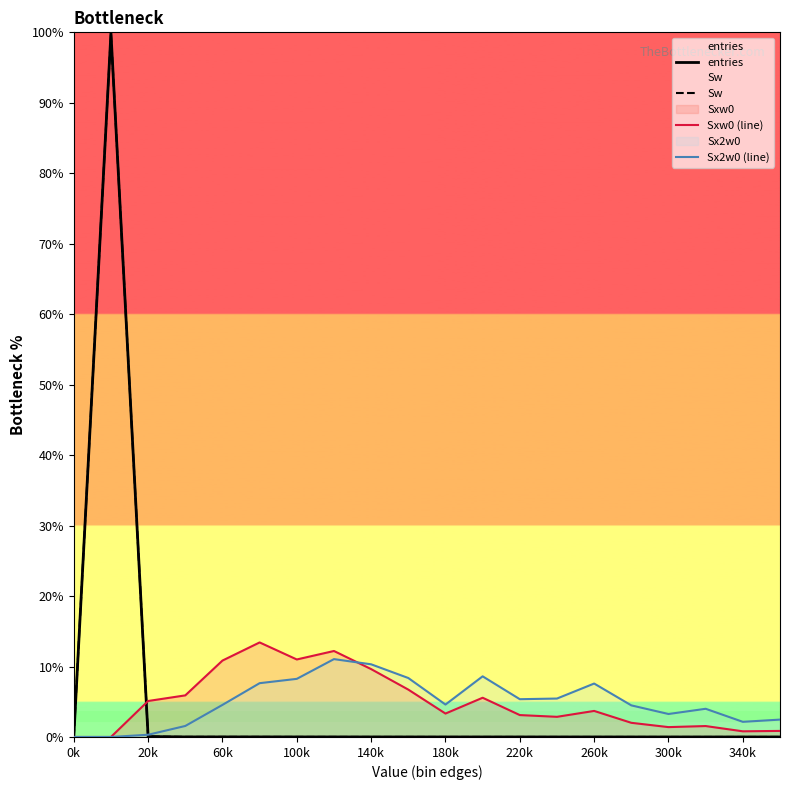

After their last crossing, which series has the higher values: entries or Sx2w0 (line)?

Sx2w0 (line)